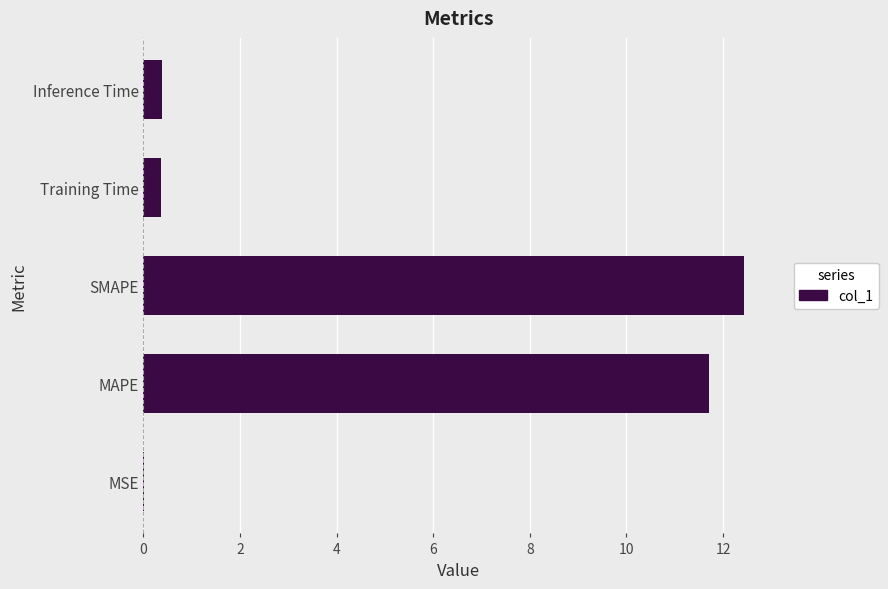

True or false: the data shows 0.4 at Training Time.

True